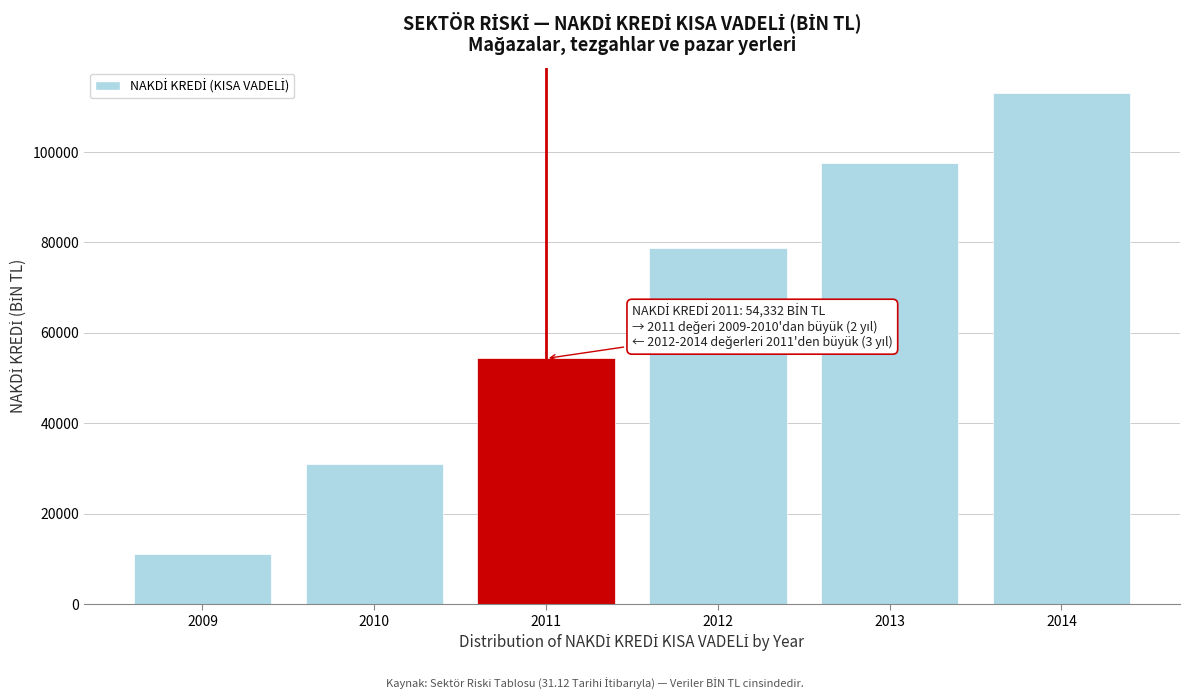

Reading left to right, what are all the values shown in this chart?

2009=11059.3	2010=30922.4	2011=54332.1	2012=78766.3	2013=97488.2	2014=113032.3